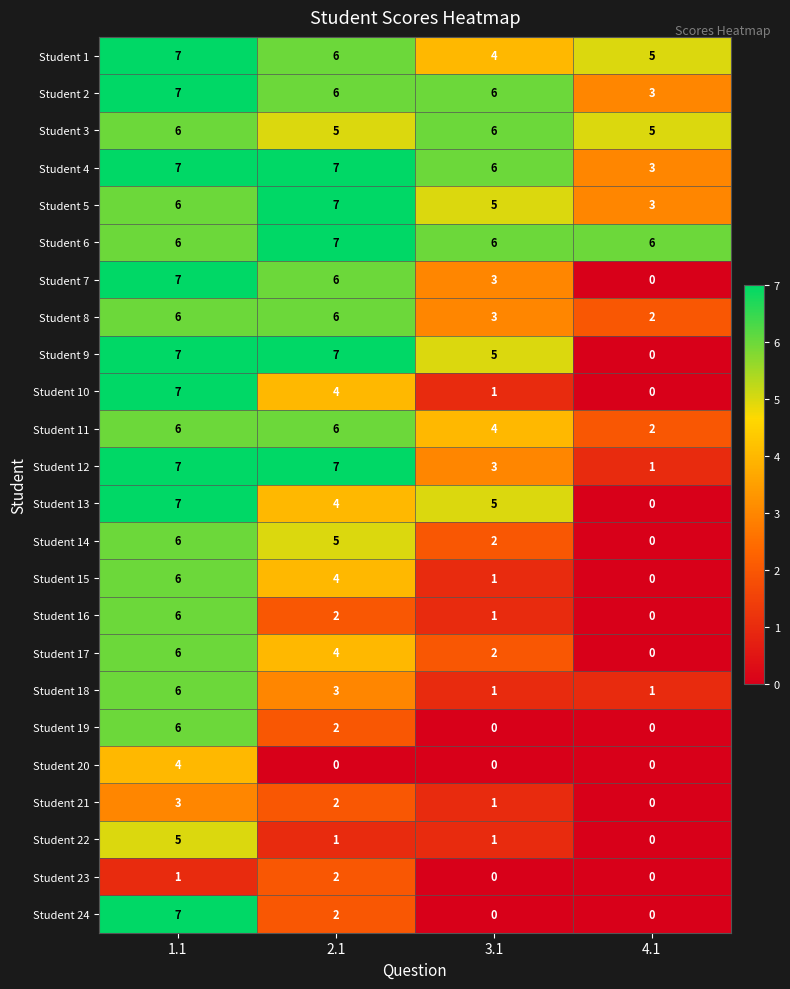

The value of Student 4 at 1.1 is 7. True or false?

True